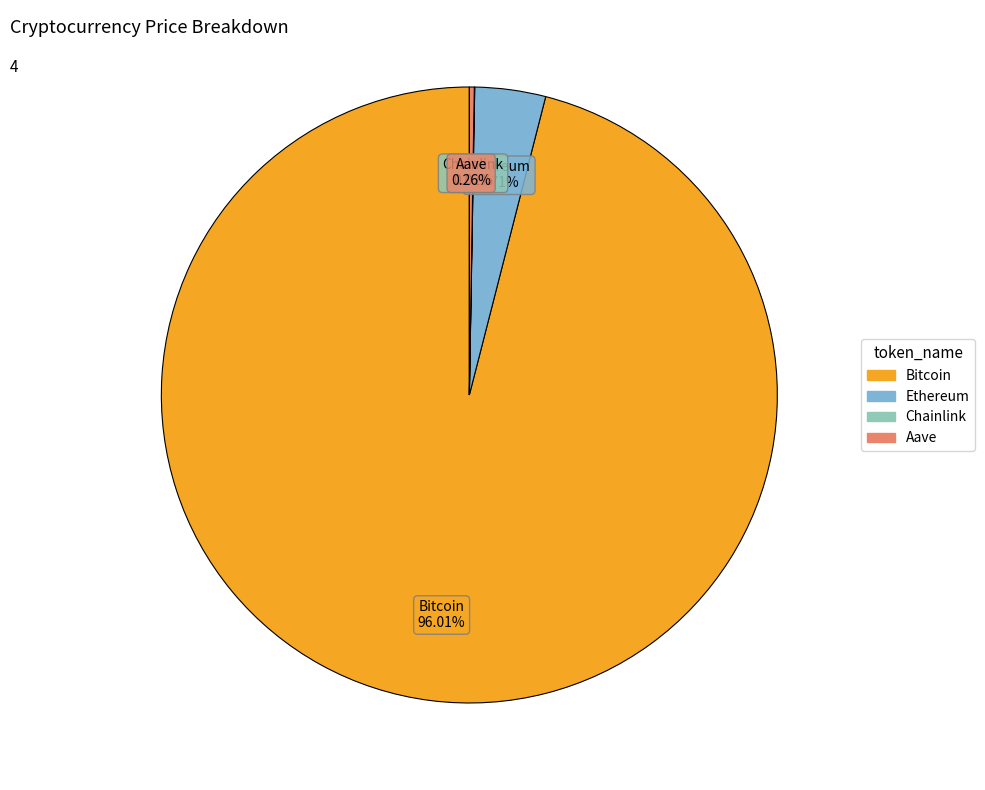

Between Ethereum and Bitcoin, which is larger?

Bitcoin